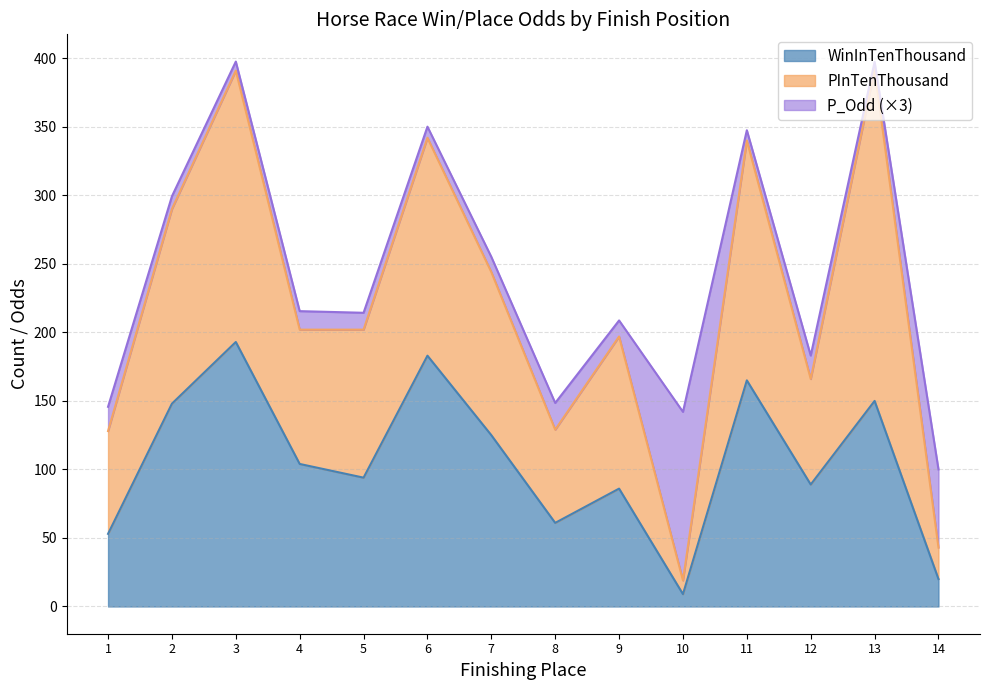

At which label does WinInTenThousand reach its minimum?

10